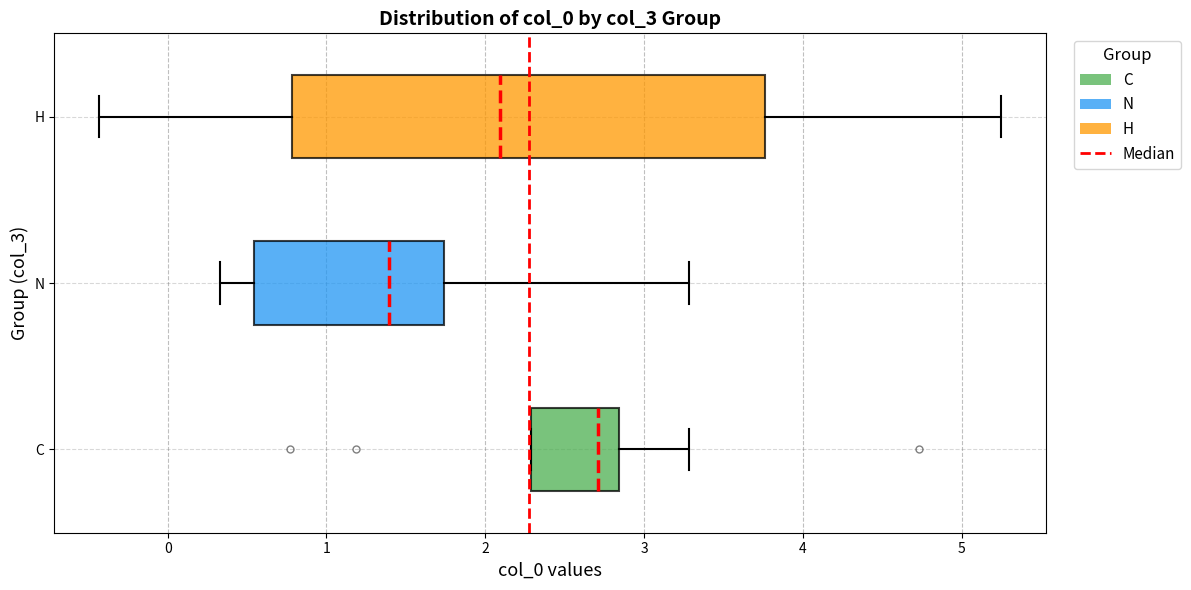

Reading bottom to top, read every box against the x-axis: the position of its median line, the range the box covers, and the ends of its whiskers. The values are not printed on the chart, so give them approximately, as read against the axis.

C: median 2.7, box 2.3 to 2.8, whiskers 2.3 to 3.3
N: median 1.4, box 0.5 to 1.7, whiskers 0.3 to 3.3
H: median 2.1, box 0.8 to 3.8, whiskers -0.4 to 5.2